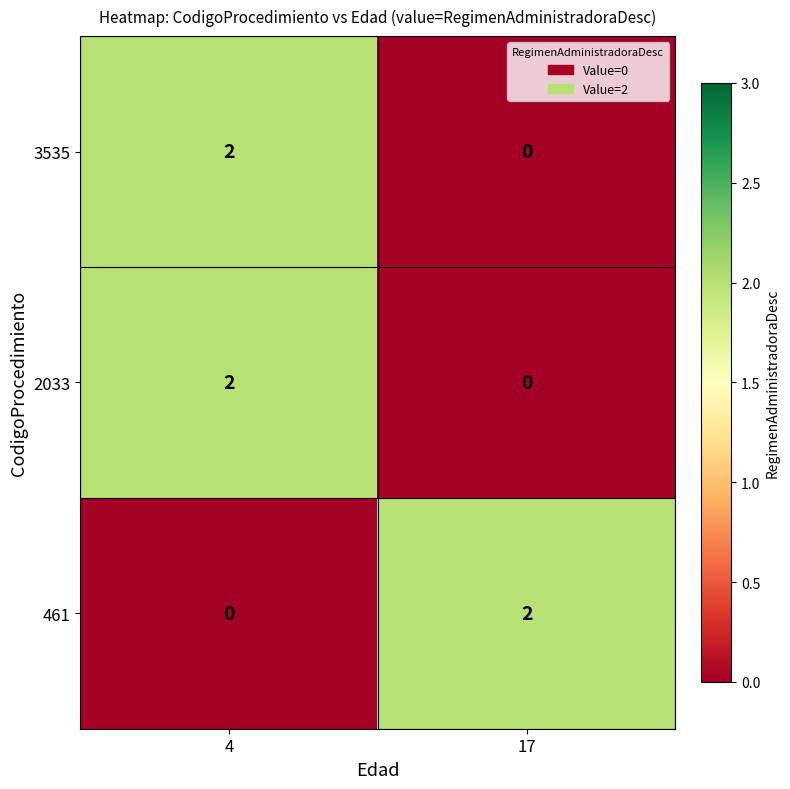

At how many categories does at least one series exceed 0?

2